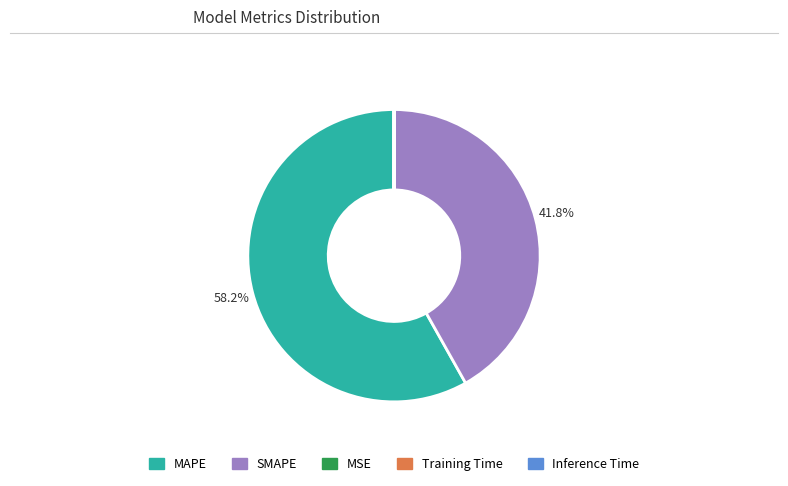

What percentage is the MAPE slice, to the nearest percent?

58%